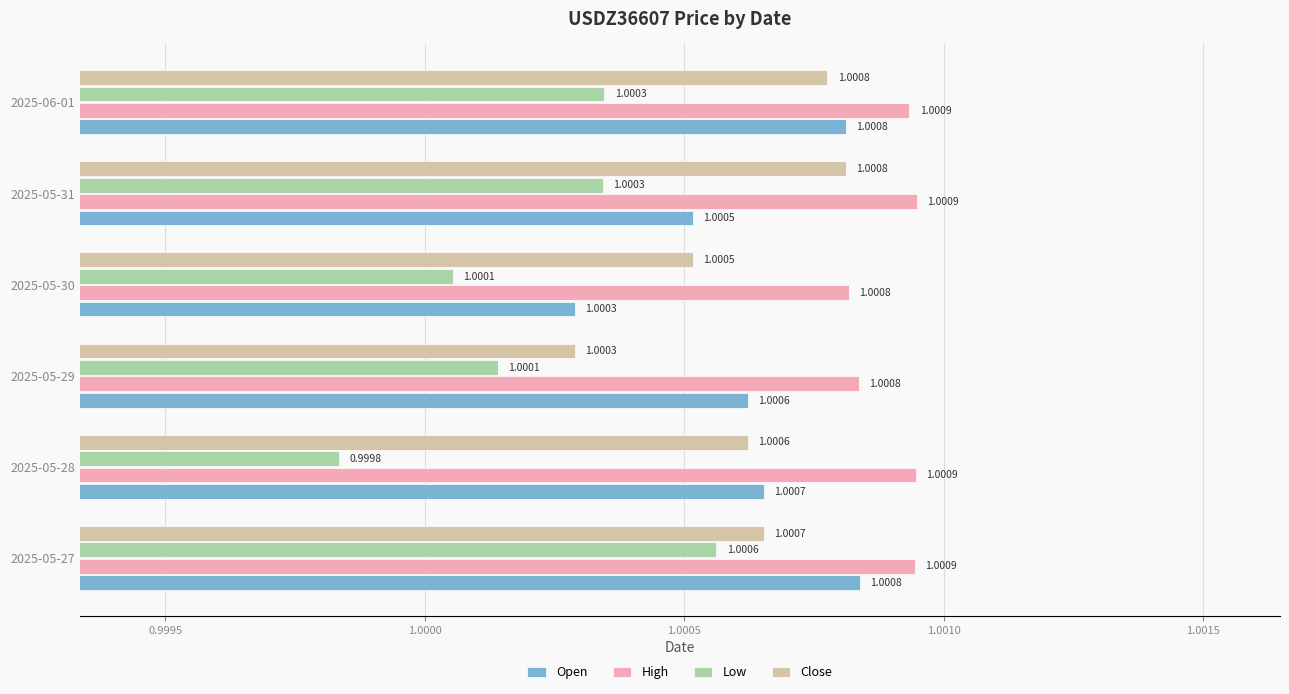

What is the total value across all series at 2025-05-27?

4.0